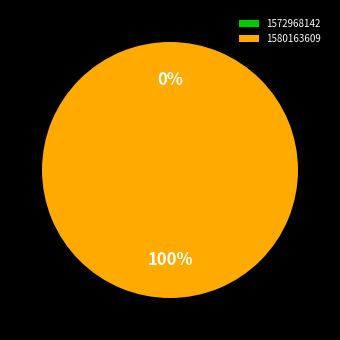

Which has a higher value, 1580163609 or 1572968142?

1580163609